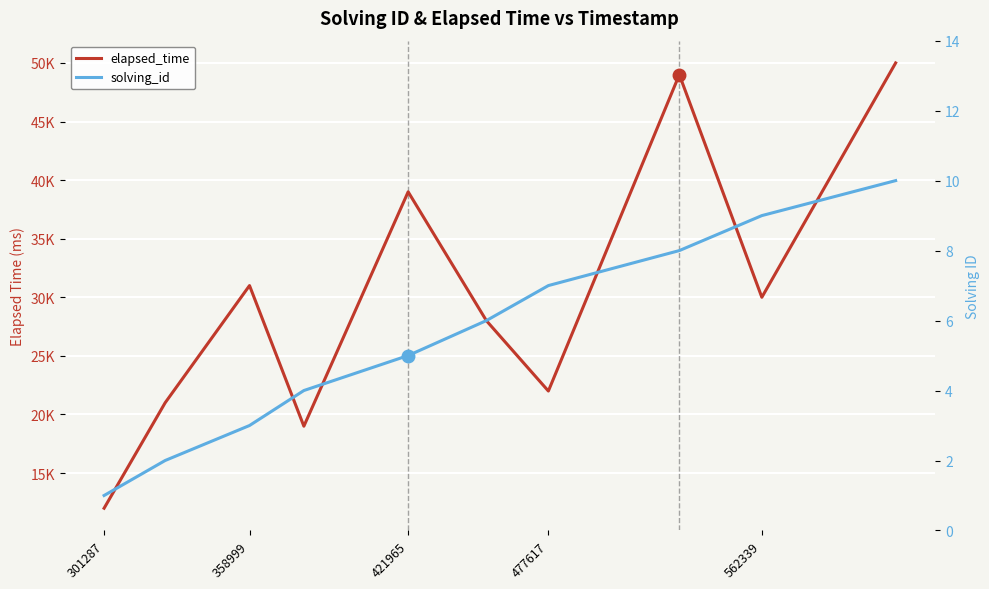

How many data points does each series have?

10